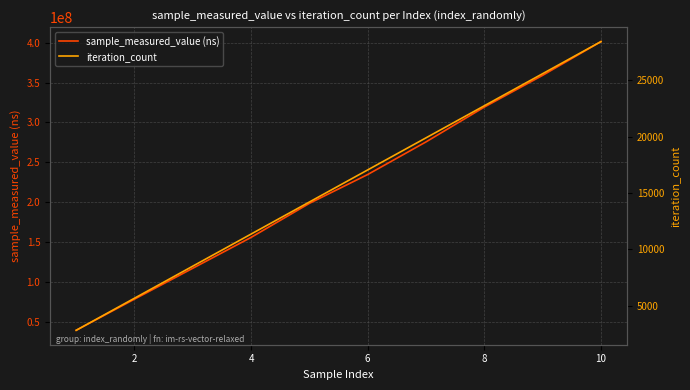

Read the sample_measured_value (ns) value at 4, to the nearest 50.

155682200